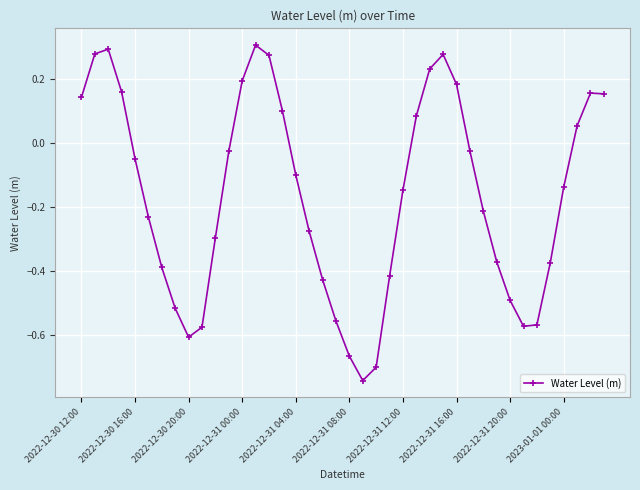

How many values are below zero?

25